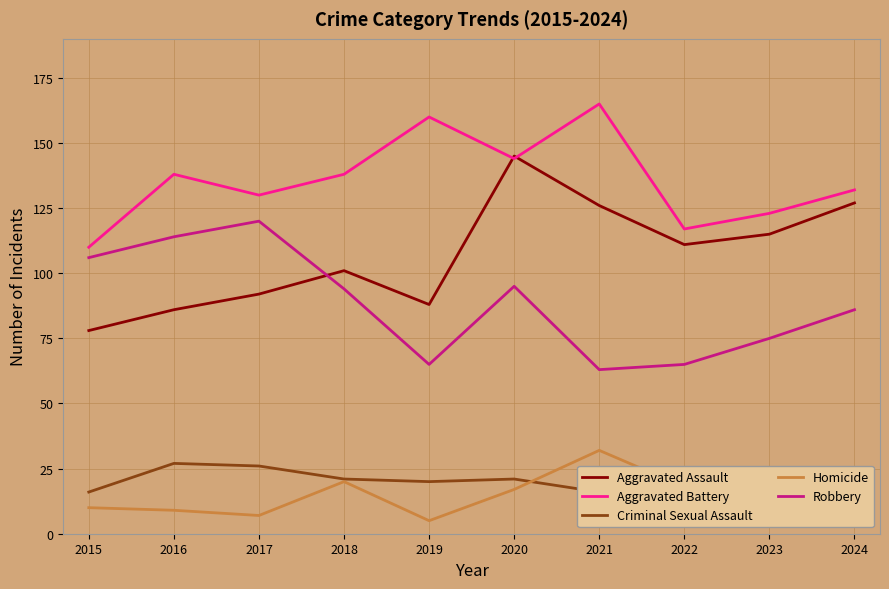

At 2020, list the series in order from largest to smallest.

Aggravated Assault, Aggravated Battery, Robbery, Criminal Sexual Assault, Homicide